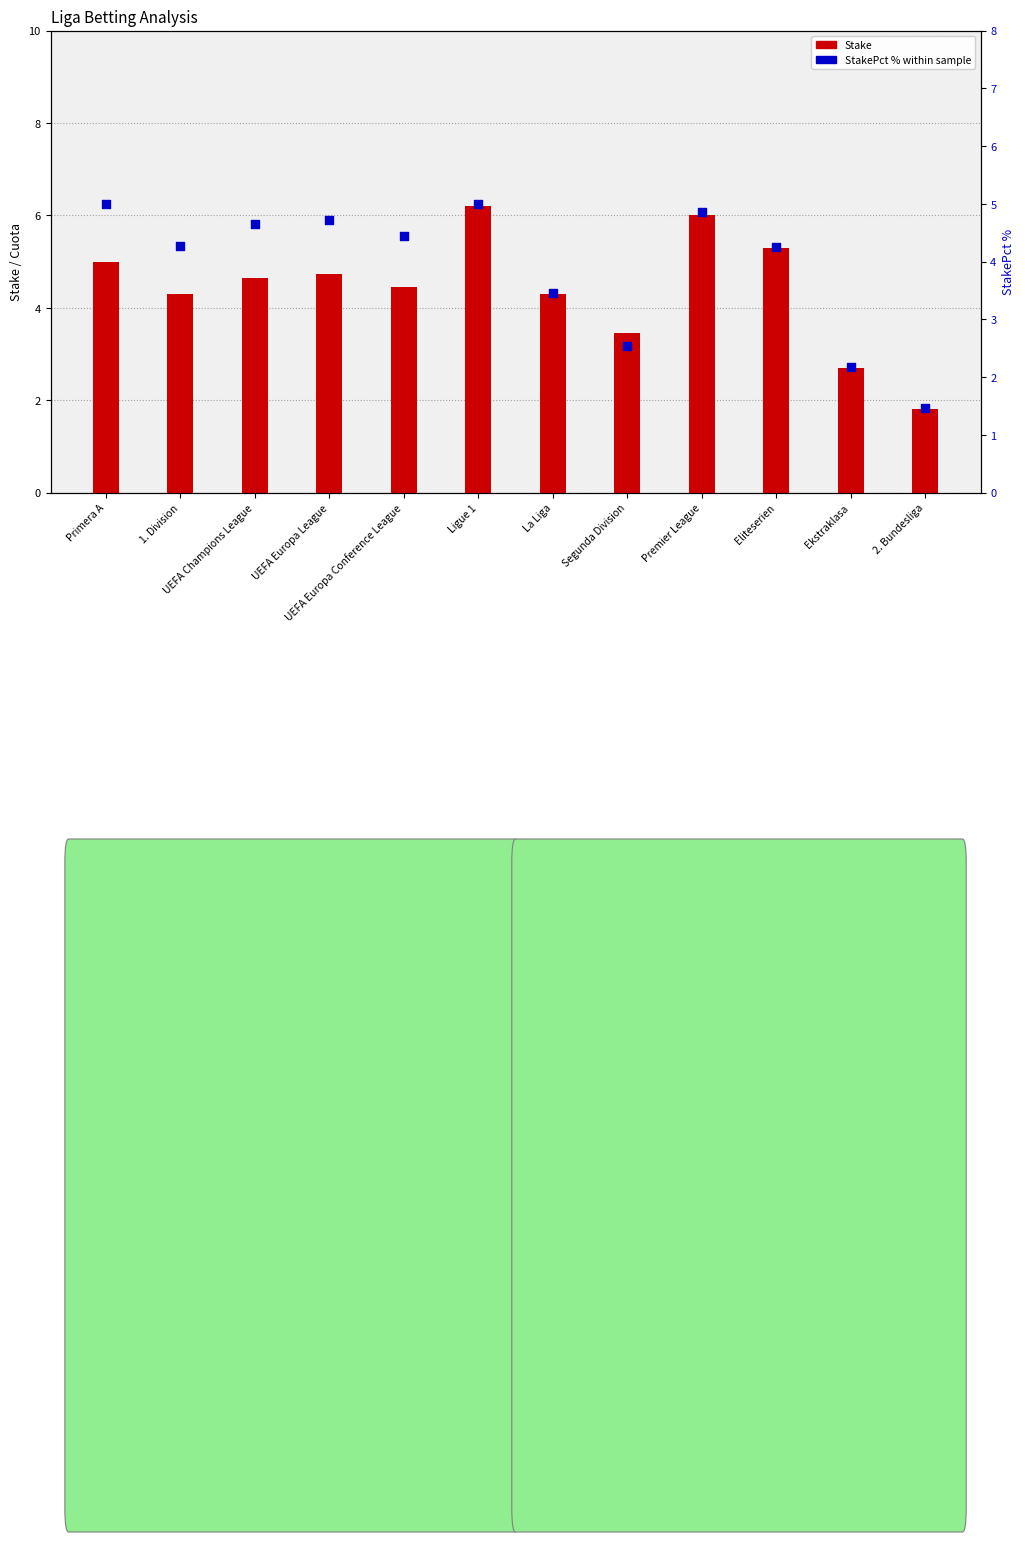

Which series has the widest spread of Y values?

Stake